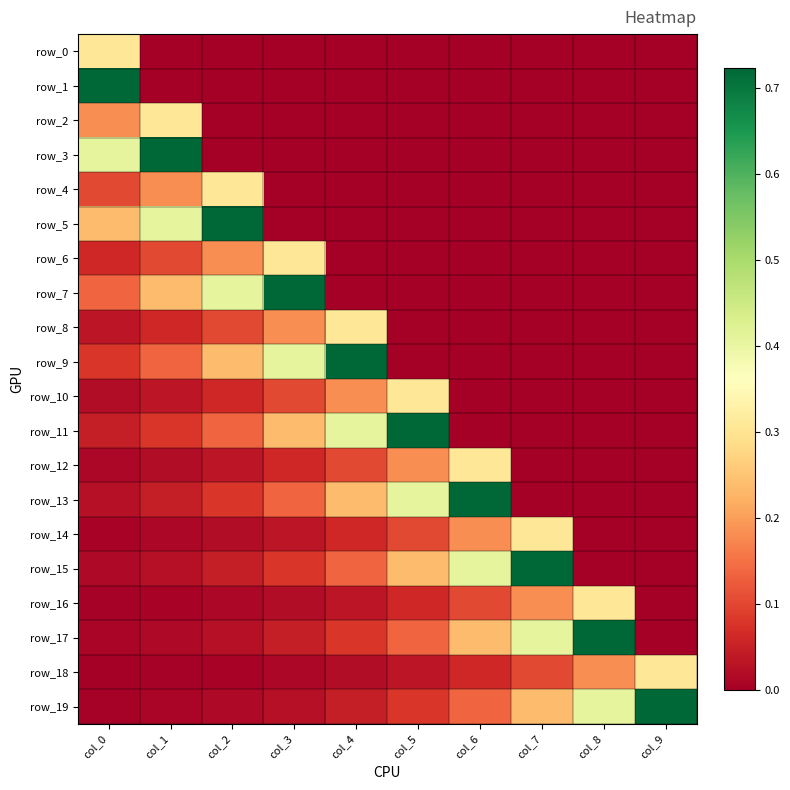

What is the average value of the row_19 series?

0.2